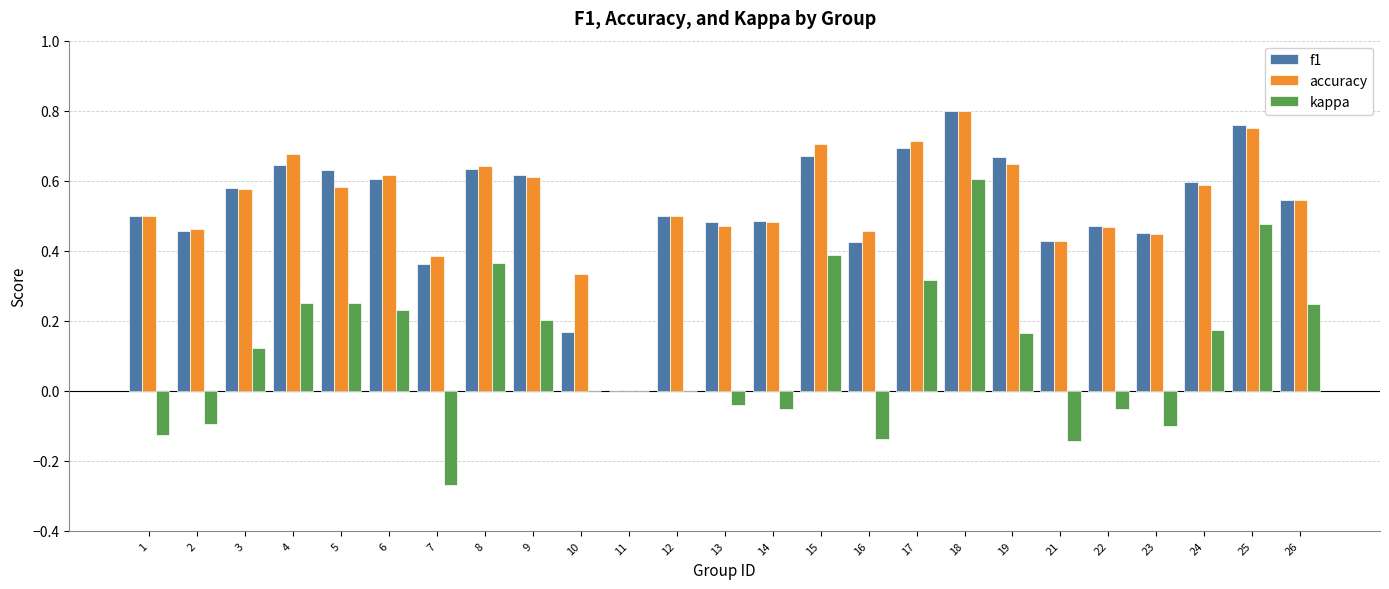

How many positive values does the accuracy series have?

24